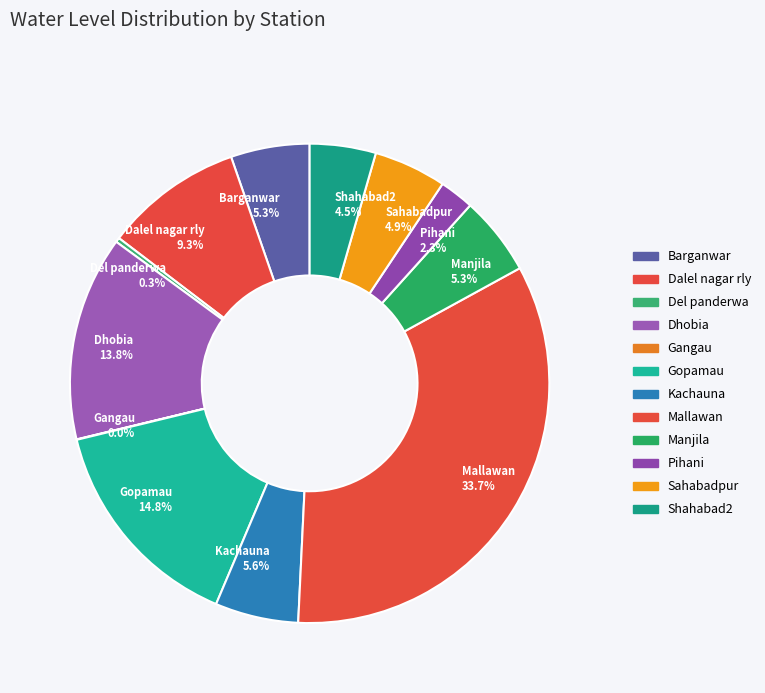

To the nearest percent, what is the average slice percentage?

8%